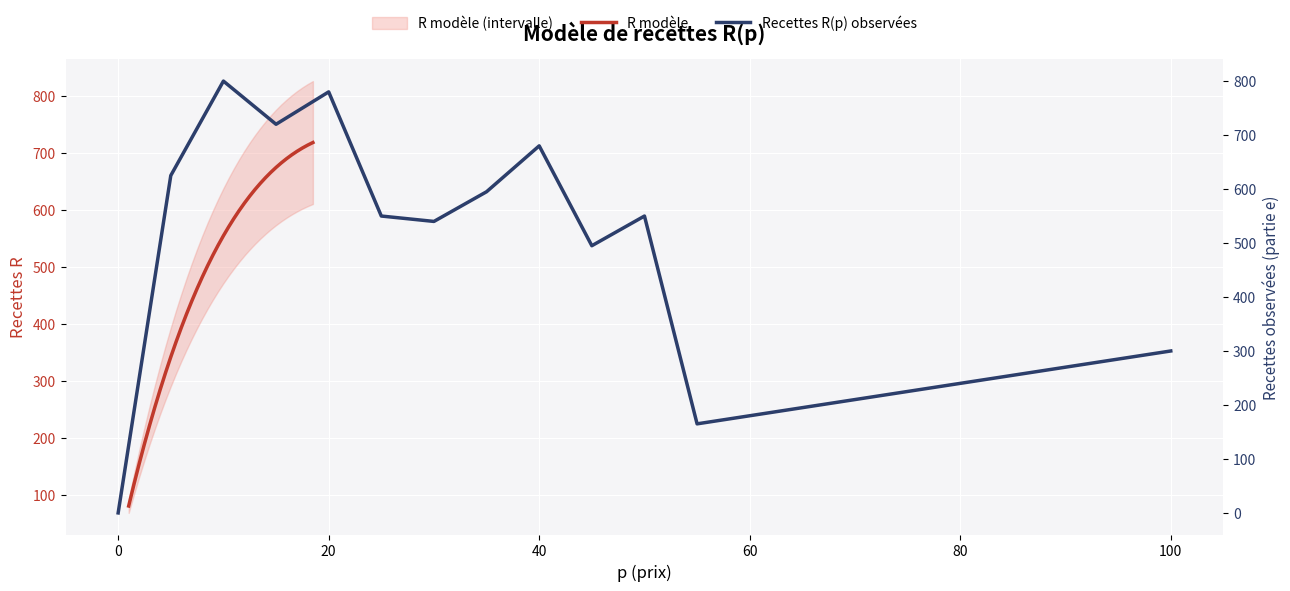

What is the change in value from 7.5 to 12.5?

+162.2